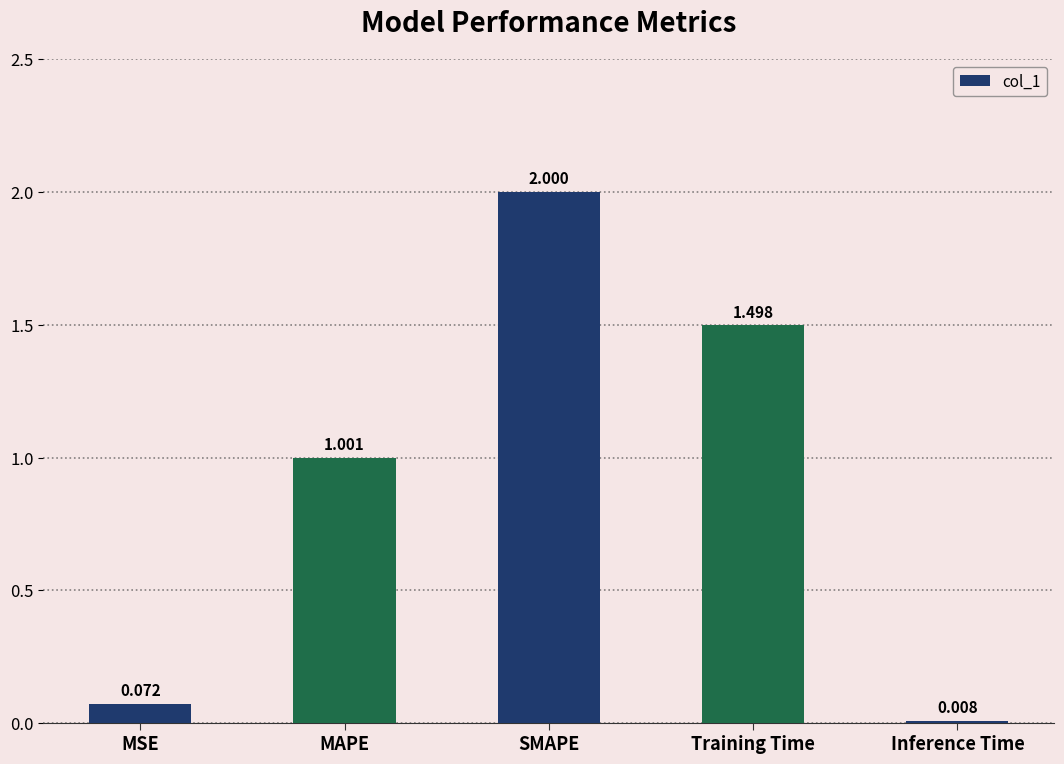

List the labels in order of value, largest first.

SMAPE, Training Time, MAPE, MSE, Inference Time